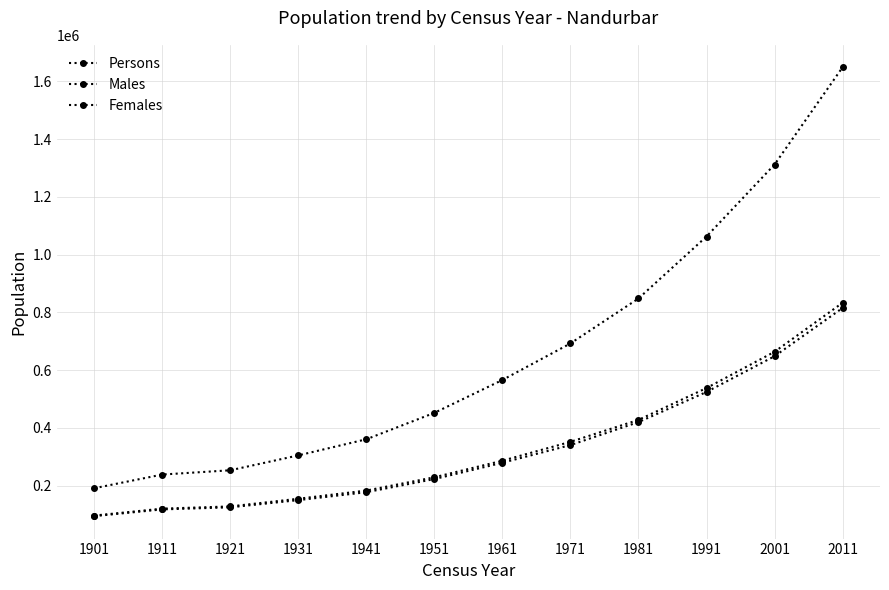

What is the greatest value displayed?

1648295